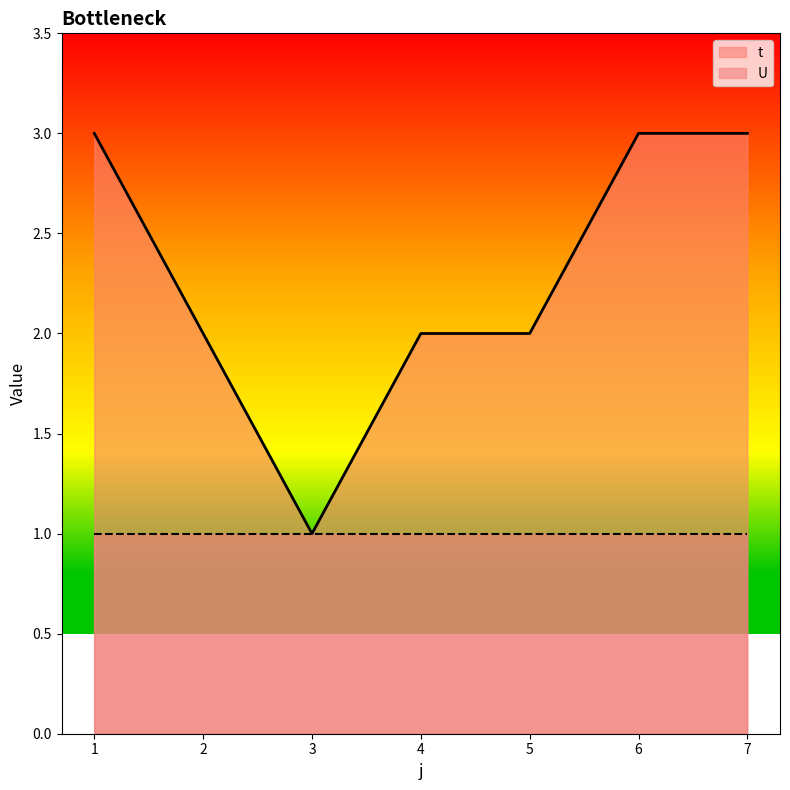

What is the value of the 4th point from the left?

2